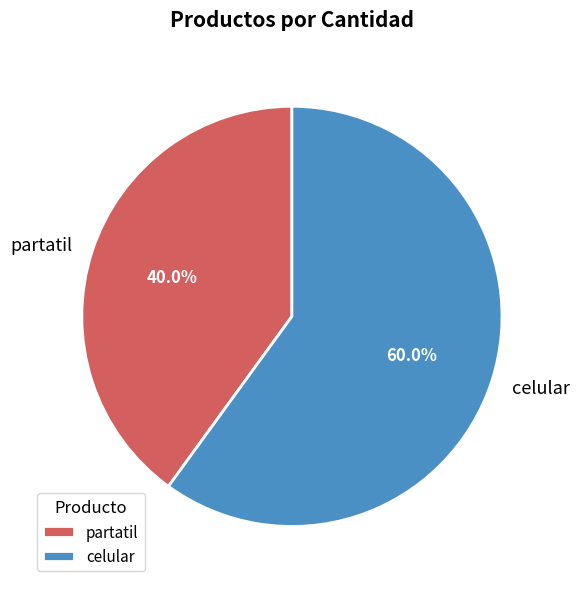

To the nearest percent, what is the combined percentage of partatil and celular?

100%